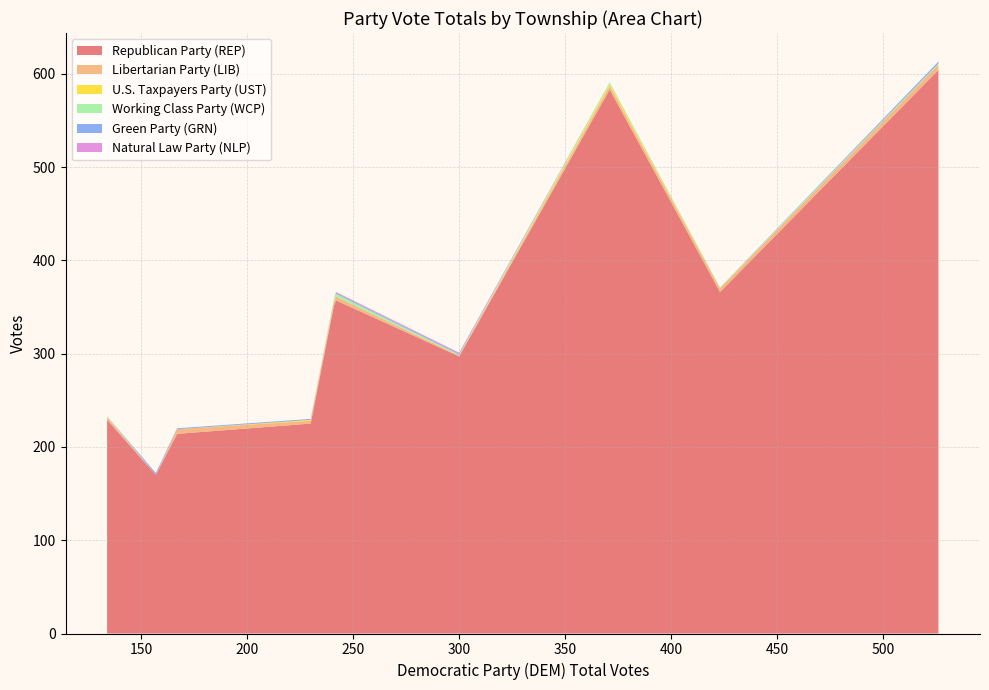

Reading left to right, extract all data points from this chart.

Republican Party (REP): 371=583	134=229	167=214	526=604	242=357	230=225	157=170	241=352	423=366	300=297
Libertarian Party (LIB): 371=4	134=3	167=5	526=6	242=4	230=3	157=0	241=4	423=4	300=1
U.S. Taxpayers Party (UST): 371=2	134=0	167=0	526=0	242=0	230=1	157=0	241=0	423=0	300=0
Working Class Party (WCP): 371=2	134=1	167=0	526=1	242=3	230=0	157=0	241=3	423=1	300=1
Green Party (GRN): 371=0	134=0	167=1	526=2	242=1	230=1	157=2	241=0	423=0	300=1
Natural Law Party (NLP): 371=0	134=0	167=0	526=0	242=1	230=0	157=0	241=0	423=0	300=1